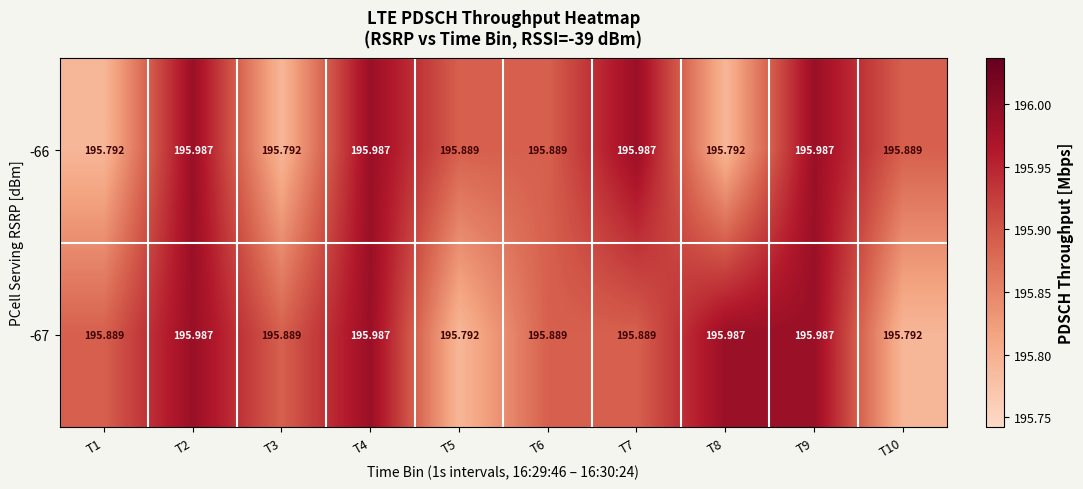

Is the value of -67 at T9 greater than the value of -66 at T6?

Yes